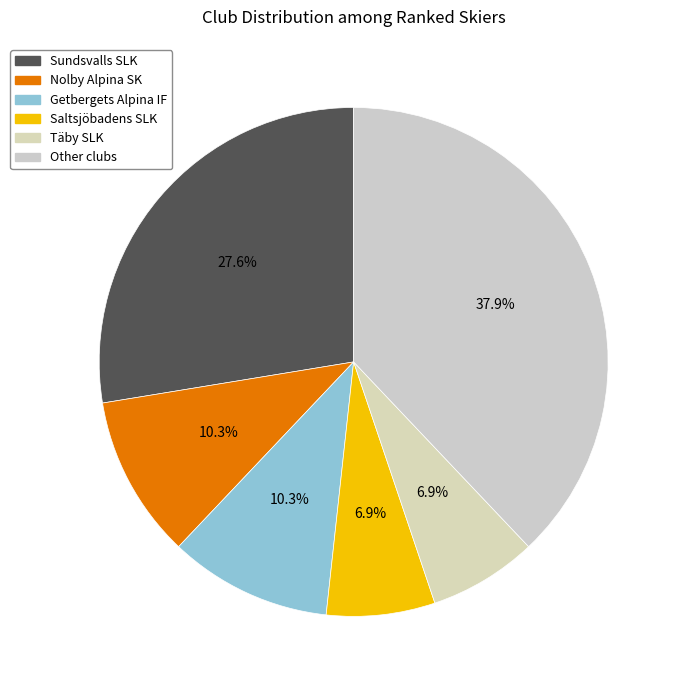

Does any single category account for the majority?

No